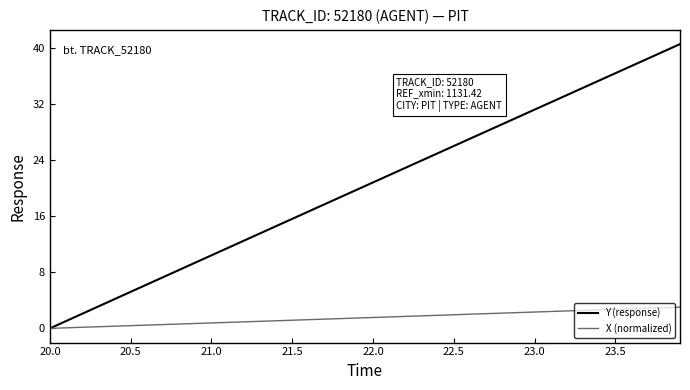

Which series has the largest range (max minus min)?

Y (response)